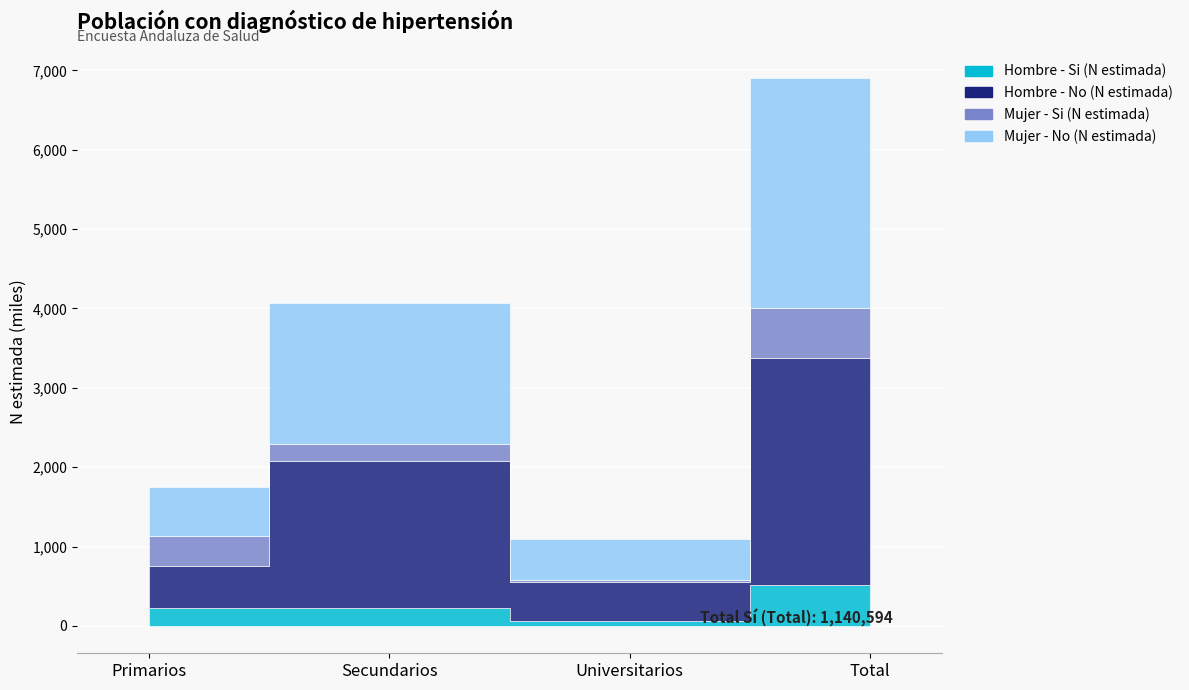

Reading left to right, list all the values displayed in this chart.

Hombre - Si (N estimada): Primarios=228940	Secundarios=227097	Universitarios=56184	Total=512221
Hombre - No (N estimada): Primarios=525407	Secundarios=1849288	Universitarios=490702	Total=2865397
Mujer - Si (N estimada): Primarios=378510	Secundarios=217786	Universitarios=32077	Total=628373
Mujer - No (N estimada): Primarios=616150	Secundarios=1770514	Universitarios=517063	Total=2903727